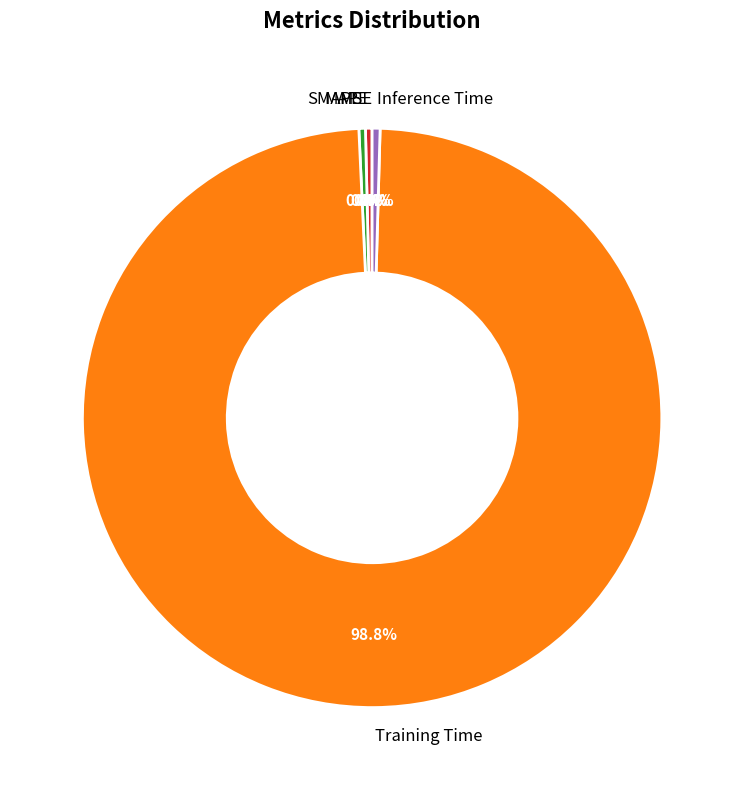

Combined, do SMAPE and MAPE account for over 50%?

No